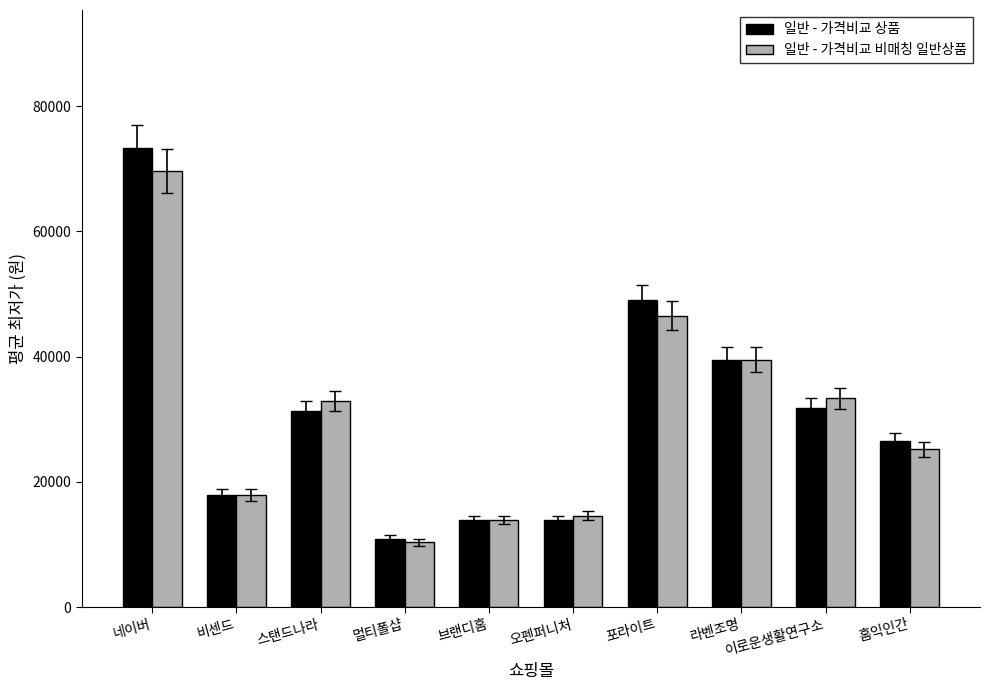

Which label corresponds to the largest value in the chart?

네이버